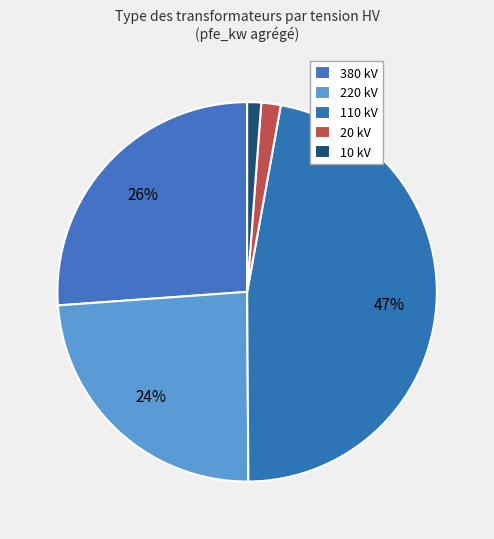

What percentage is the 20 kV slice, to the nearest percent?

2%